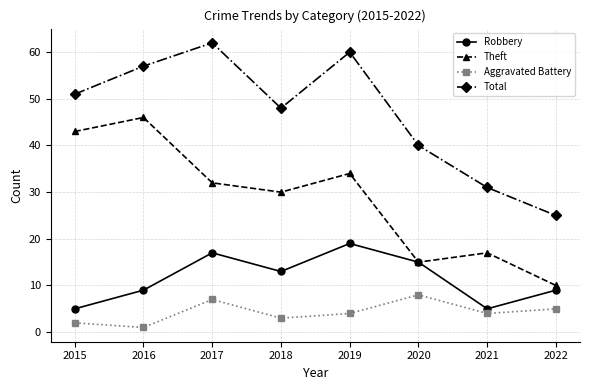

Reading left to right, extract all data points from this chart.

Robbery: 2015=5	2016=9	2017=17	2018=13	2019=19	2020=15	2021=5	2022=9
Theft: 2015=43	2016=46	2017=32	2018=30	2019=34	2020=15	2021=17	2022=10
Aggravated Battery: 2015=2	2016=1	2017=7	2018=3	2019=4	2020=8	2021=4	2022=5
Total: 2015=51	2016=57	2017=62	2018=48	2019=60	2020=40	2021=31	2022=25